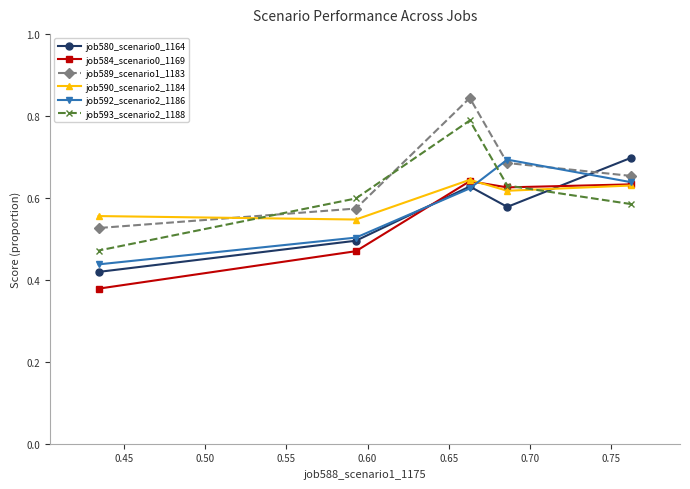

Which series has the largest total across all categories?

job589_scenario1_1183